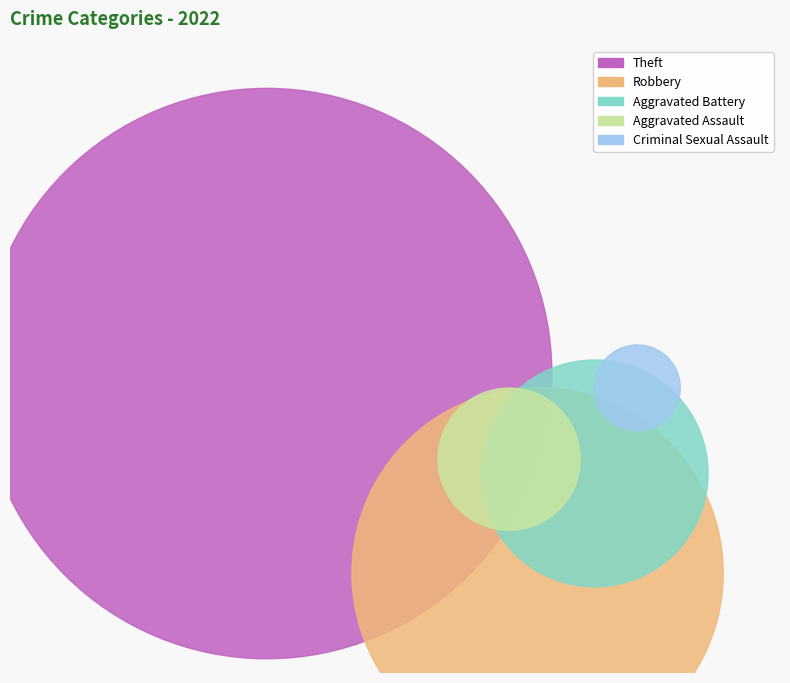

What portion of the pie excludes Theft?

40.0%